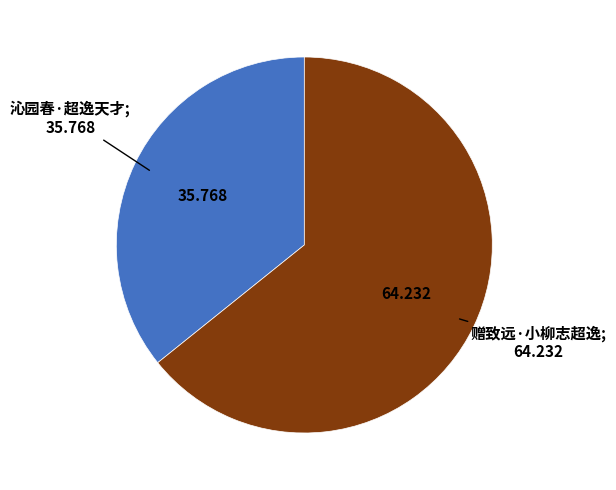

Count the number of slices in the pie.

2